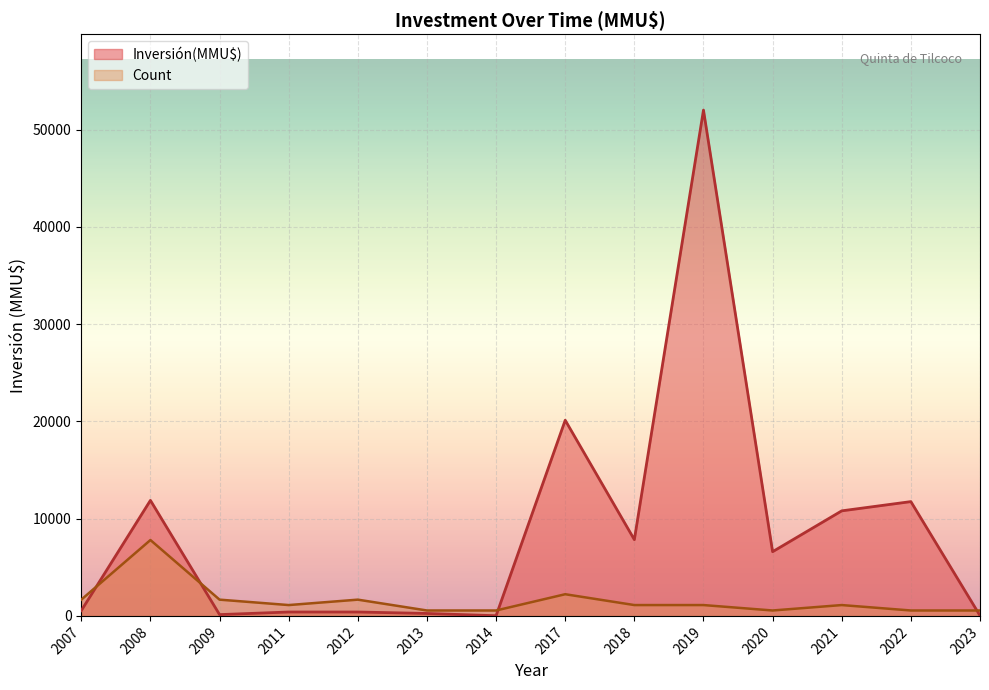

What is the maximum value for Count?

7800.0